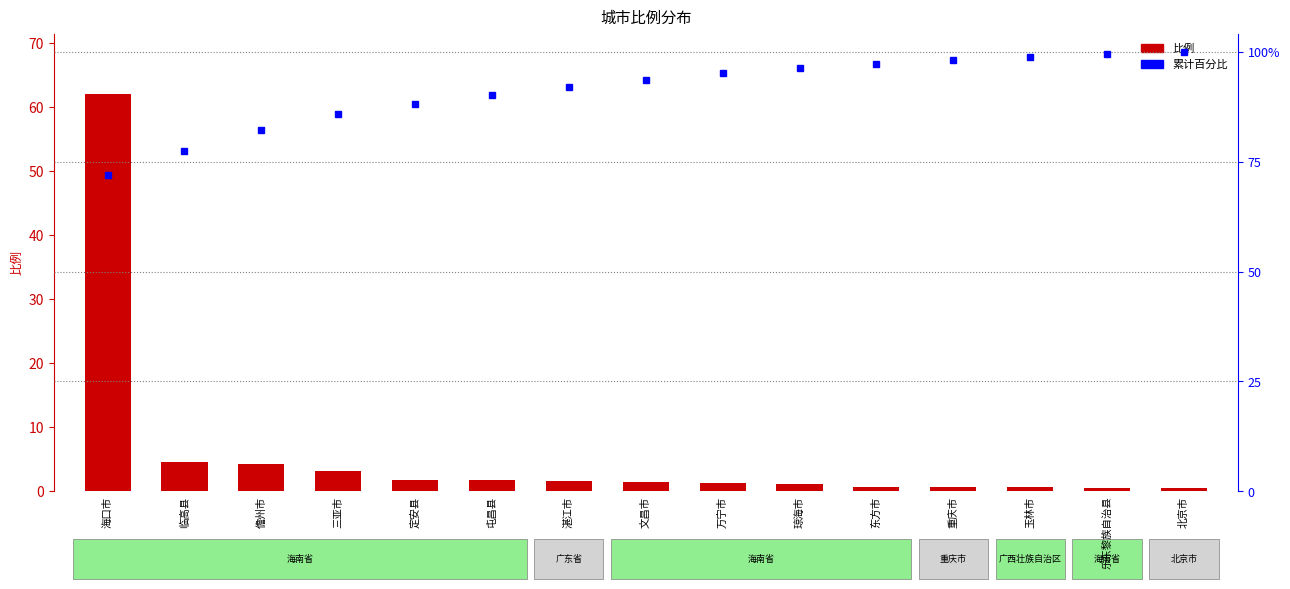

How many values in the 累计百分比 series exceed 93?

8